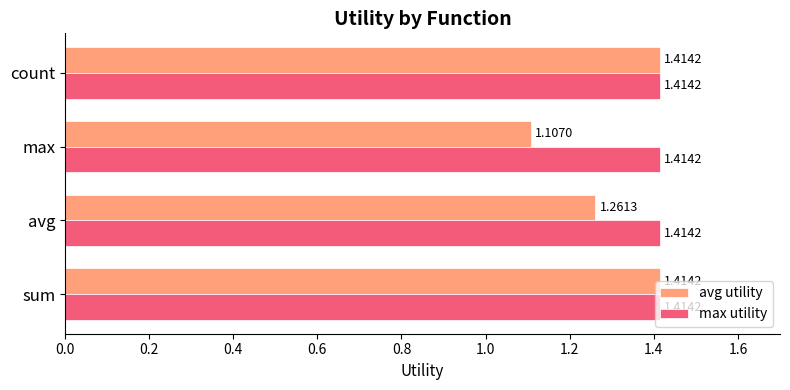

Where is avg utility nearest to the value 1?

max